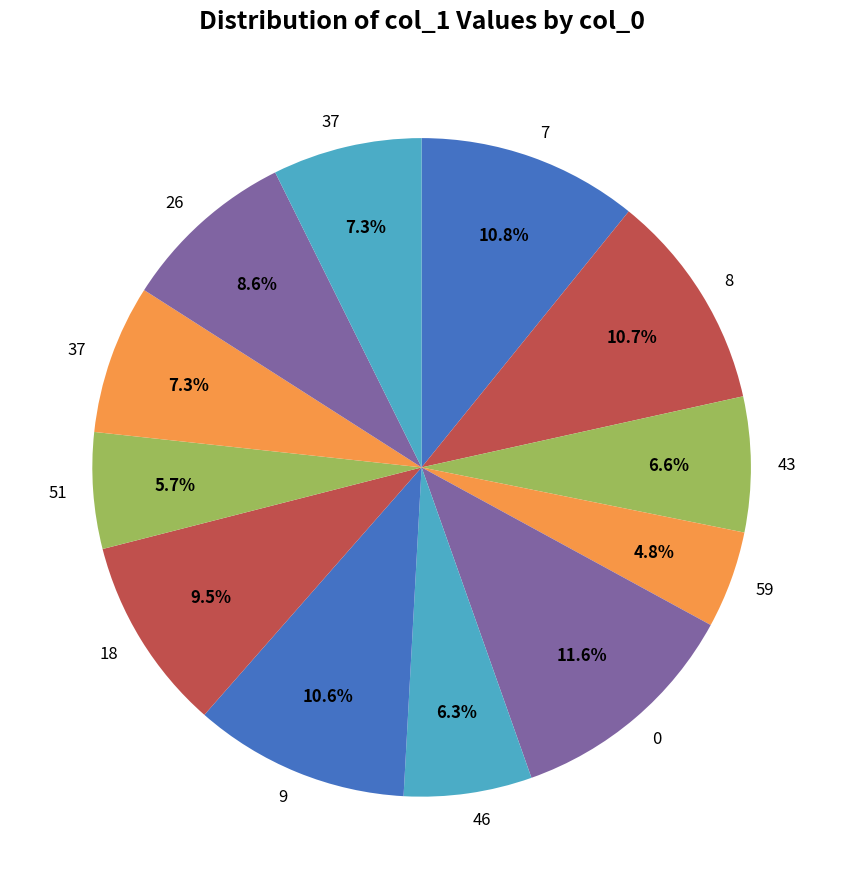

How many slices are in this pie chart?

12